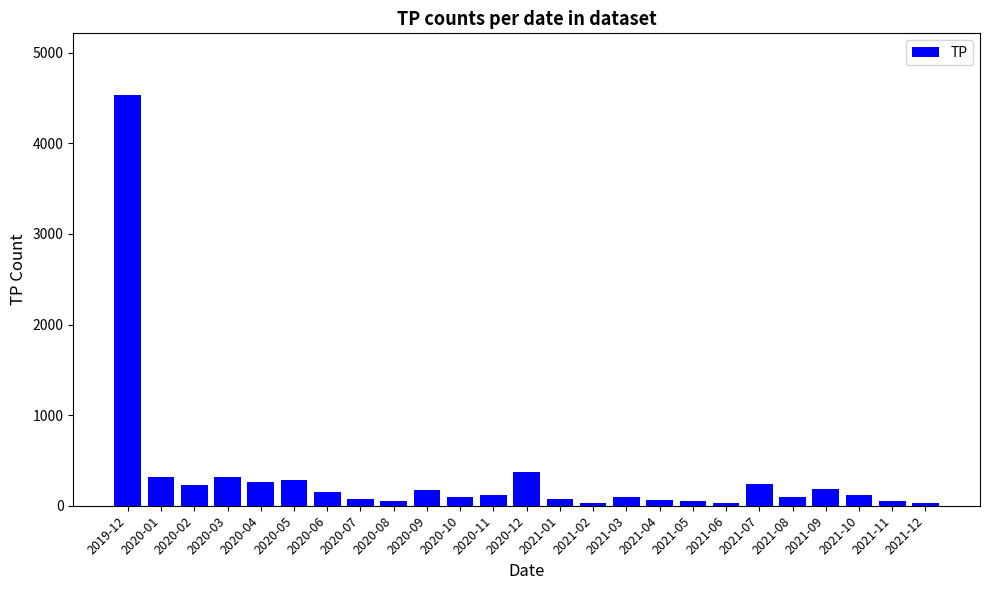

Approximately how many times larger is the value at 2021-03 compared to 2021-05?

1.6